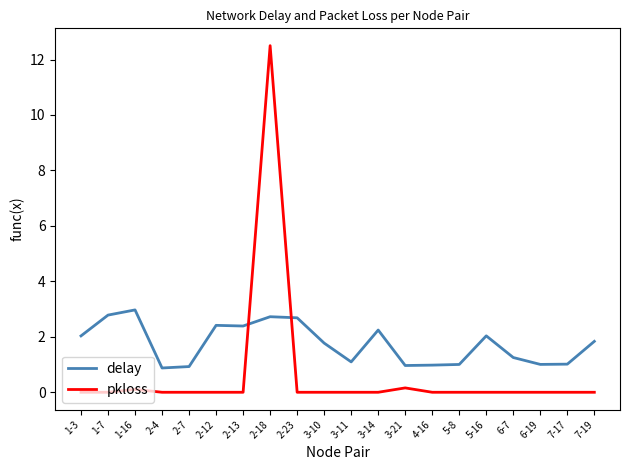

Which series ends up on top after the final intersection of pkloss and delay?

delay